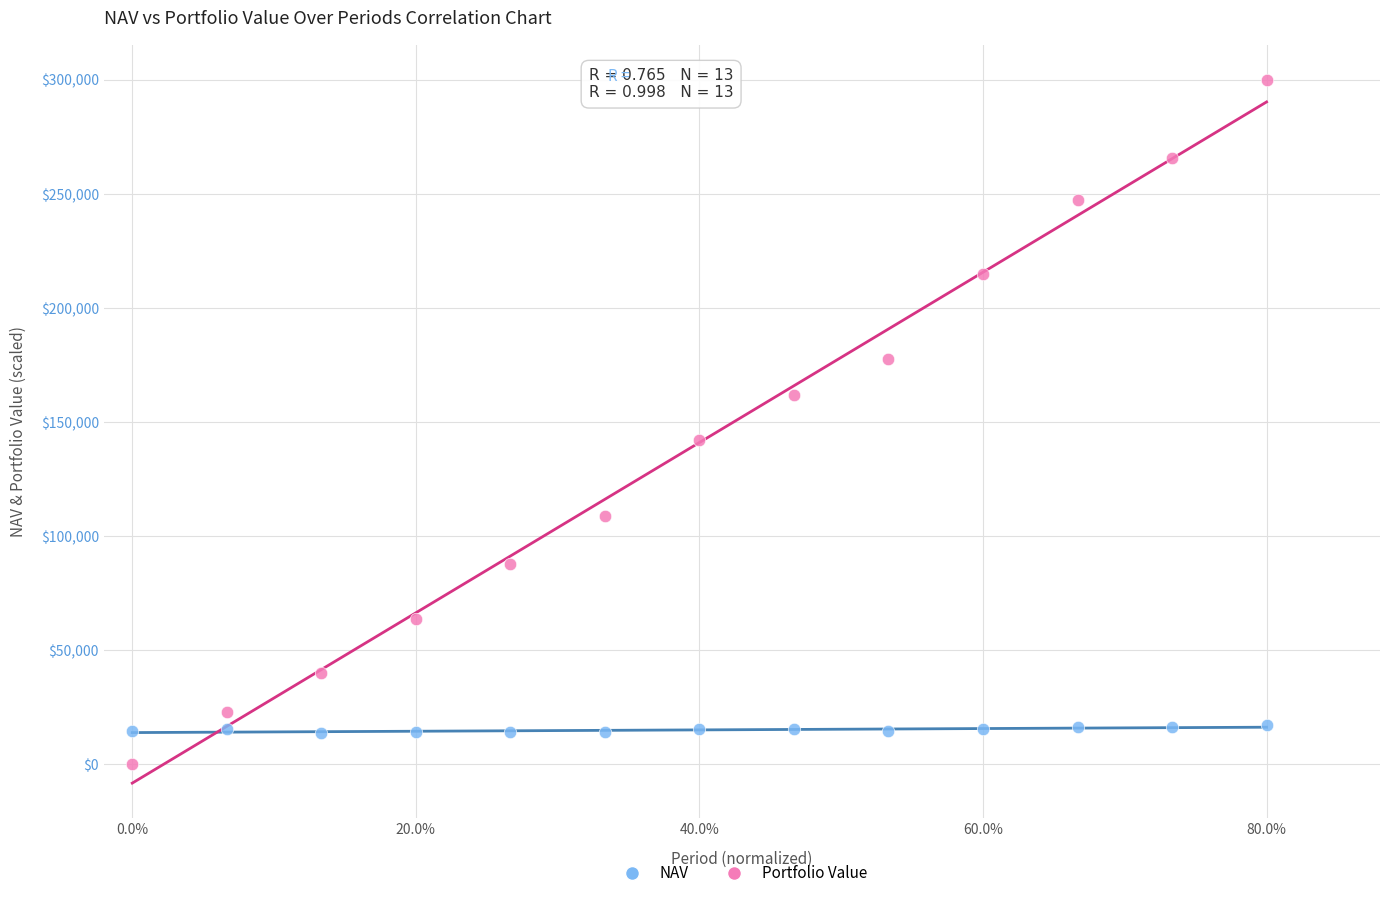

Which series has the largest Y range (max minus min)?

Portfolio Value